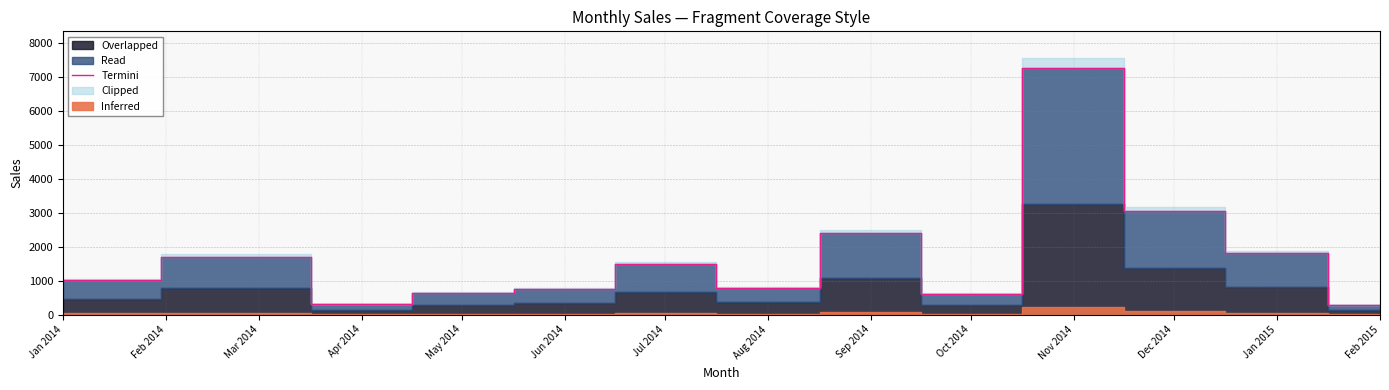

What is the difference between the maximum and minimum values?

6979.8